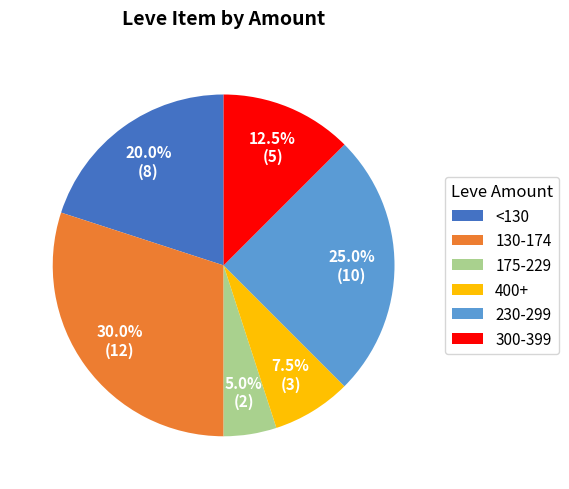

What percentage do <130 and 400+ together represent?

27.5%